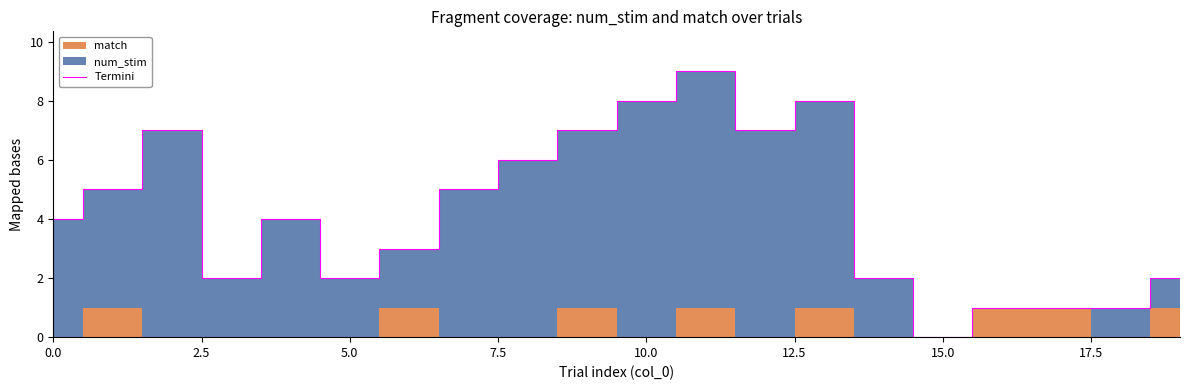

What is the sum of all values?

84